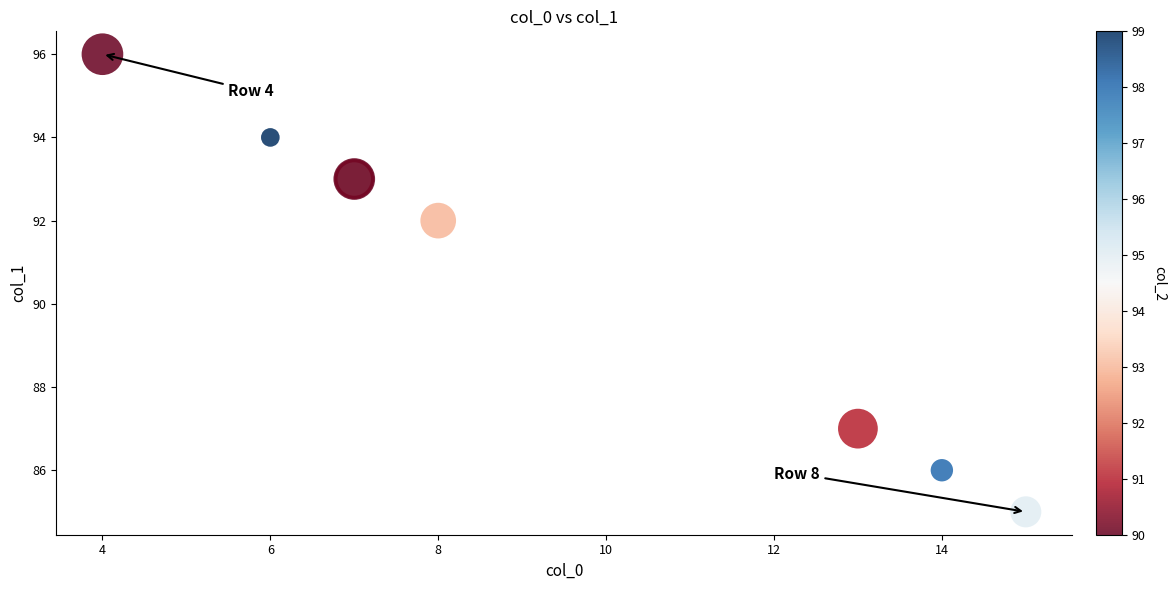

What Y value in the scatter plot is closest to 90?

92